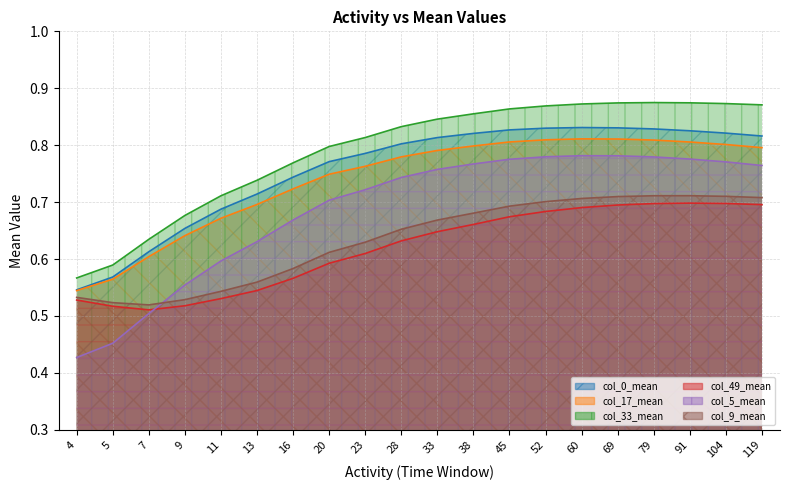

True or false: col_49_mean and col_9_mean cross at least once.

False